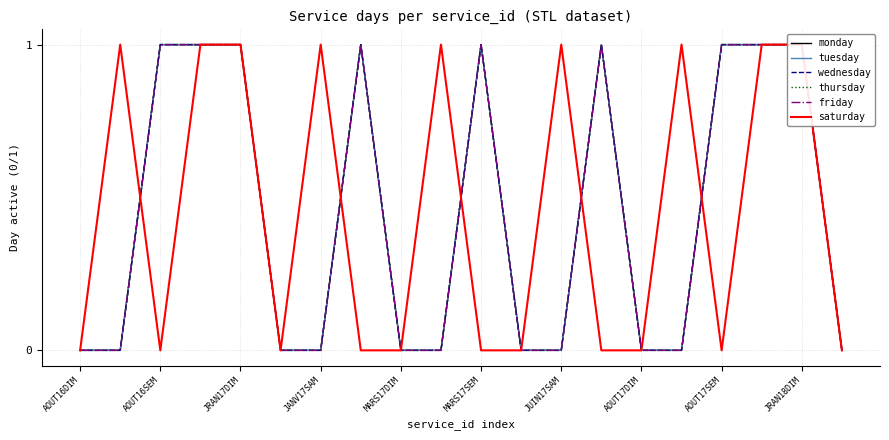

At how many categories does at least one series exceed 0?

14